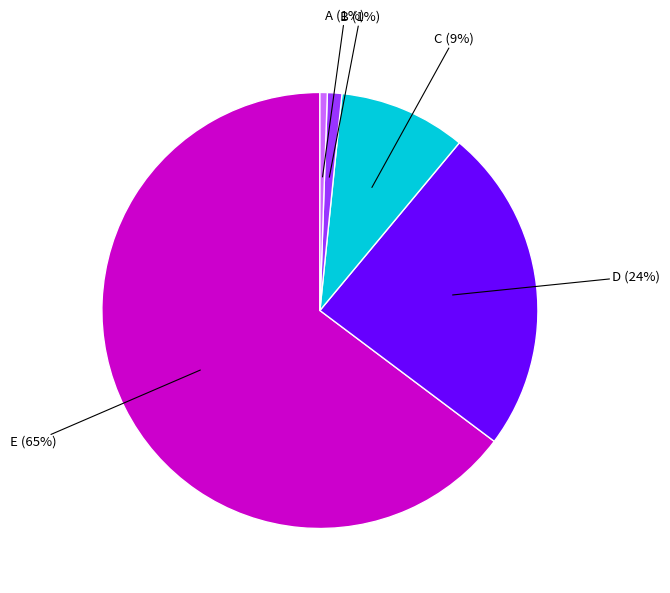

Is it true that C is 9% of the pie?

True